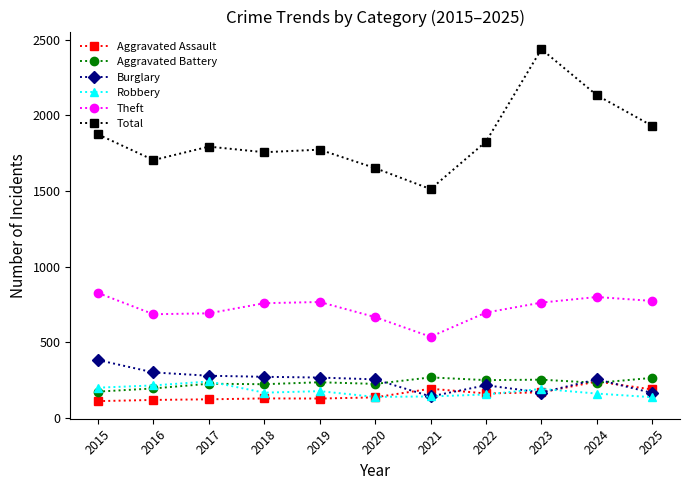

What is the smallest value displayed?

110